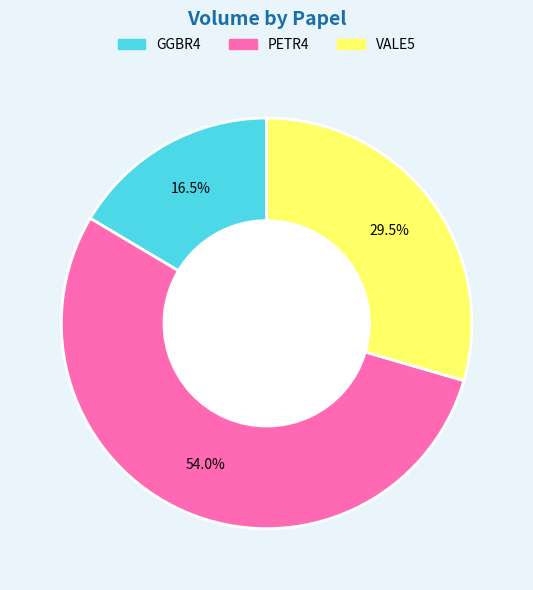

Approximately how many times larger is the value at VALE5 compared to GGBR4?

1.8